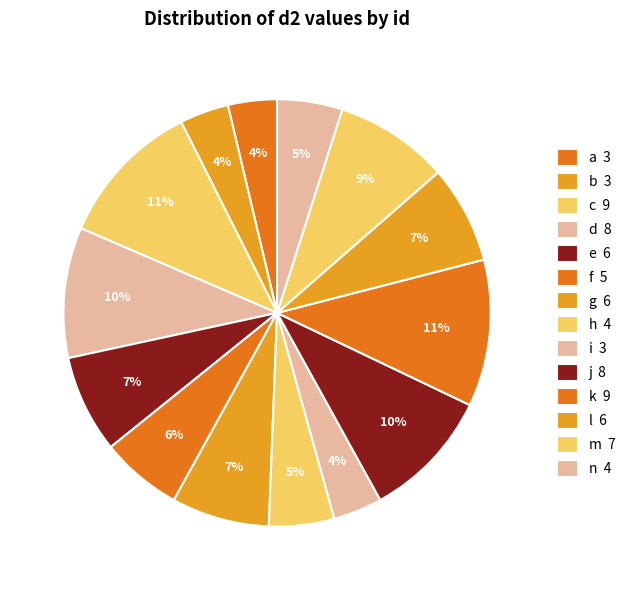

How many slices are in this pie chart?

14